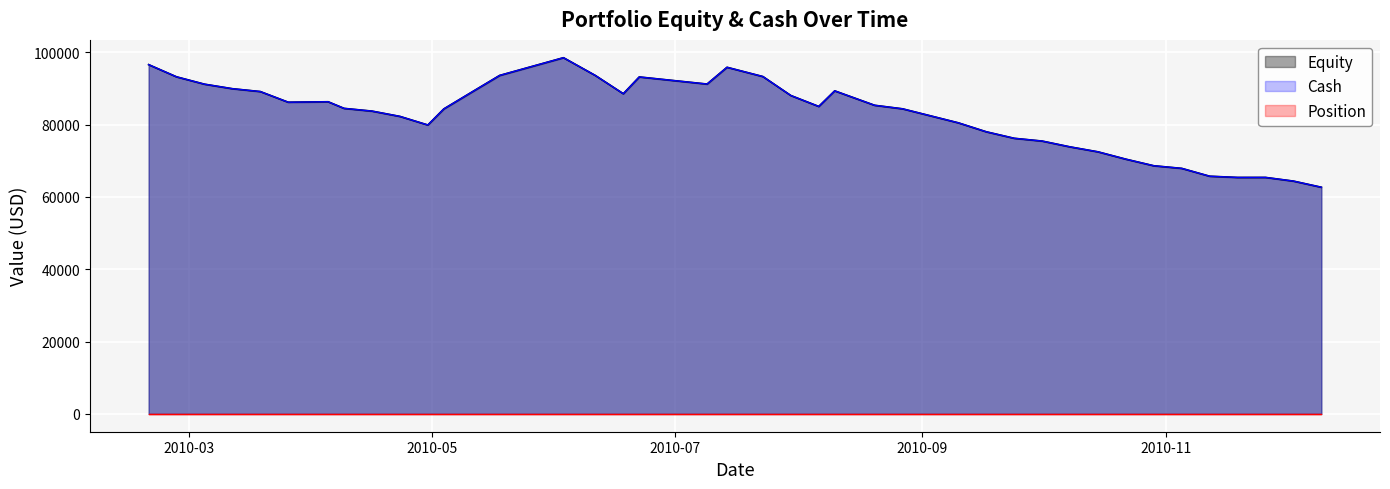

What is the minimum value shown in the chart?

62689.1